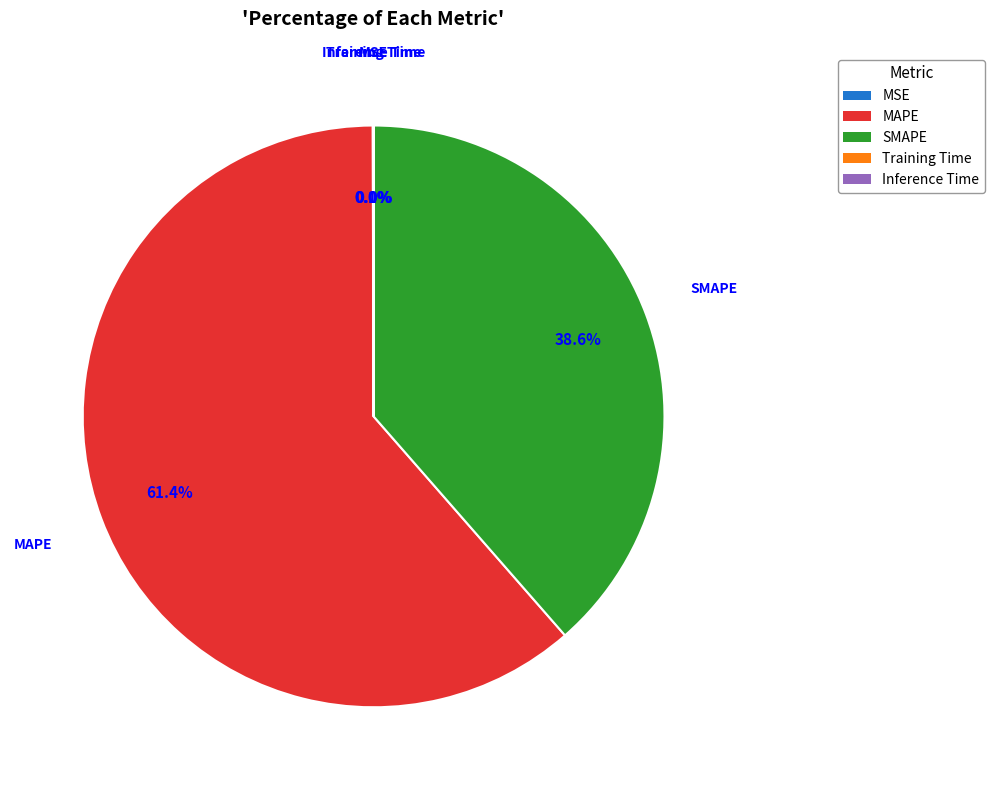

What is the largest slice in the pie chart?

MAPE